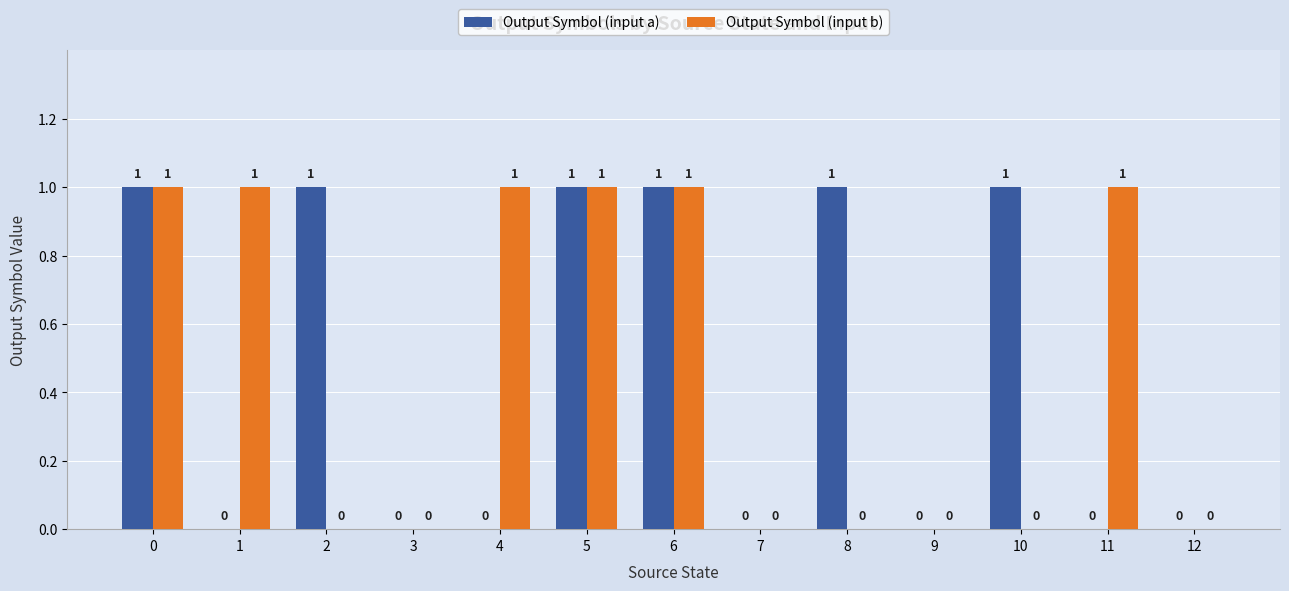

Are the bars horizontal?

No